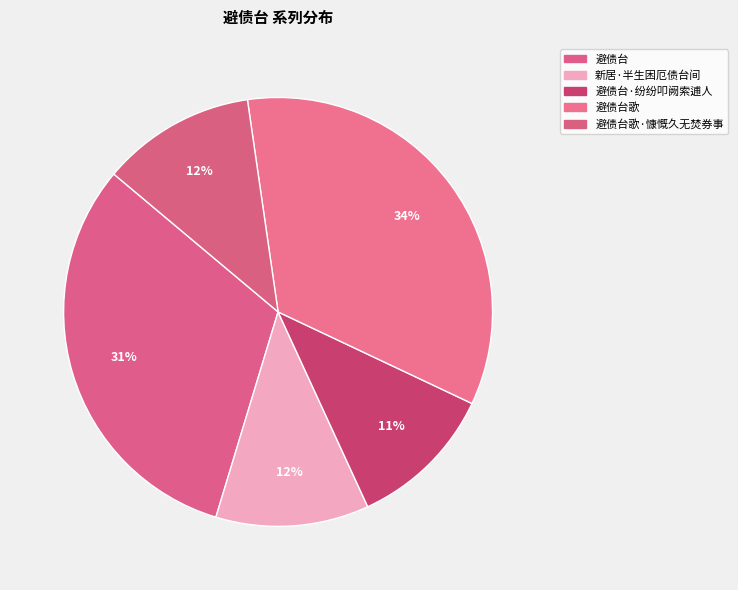

Is there a majority slice in this chart?

No